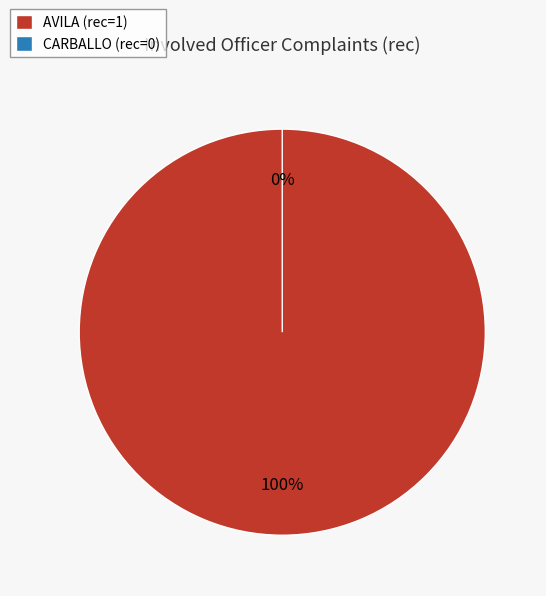

Count the number of slices in the pie.

2